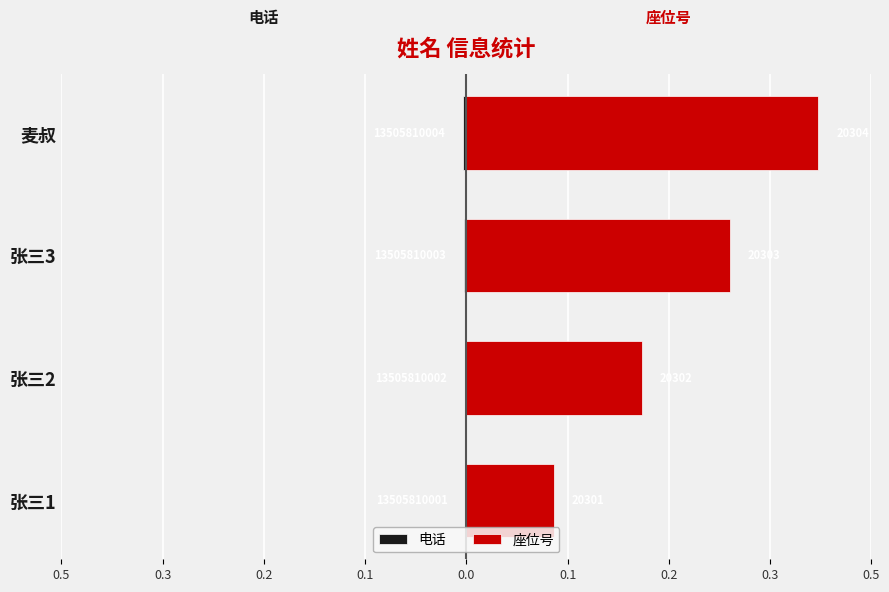

Reading left to right, what are all the values shown in this chart?

电话: -0.0	-0.0	-0.0	-0.0
座位号: 0.1	0.2	0.3	0.4